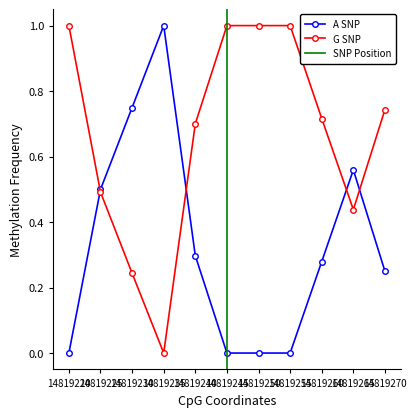

What is the value of the G SNP point at the 8th from the left?

1.0